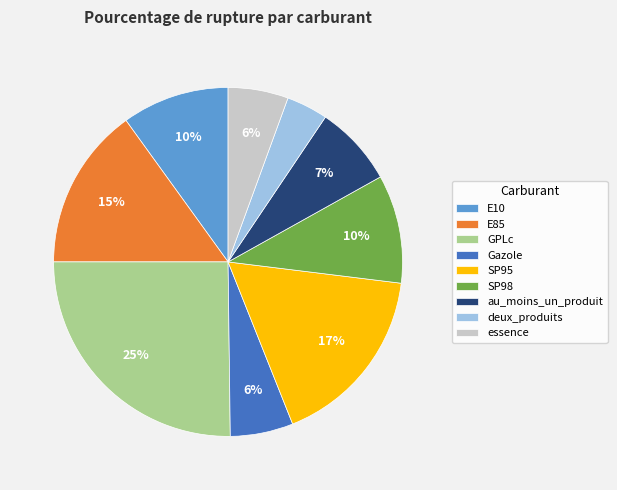

Does Gazole represent more than half of the total?

No